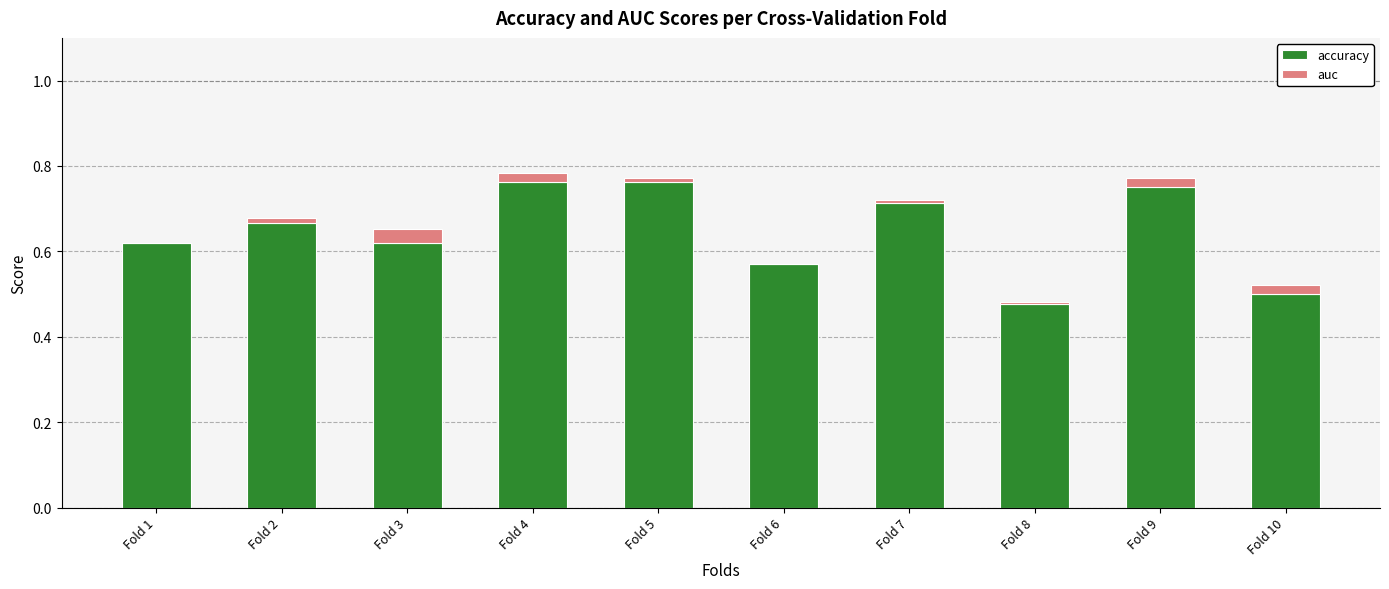

What are all the series names shown in the legend?

accuracy, auc